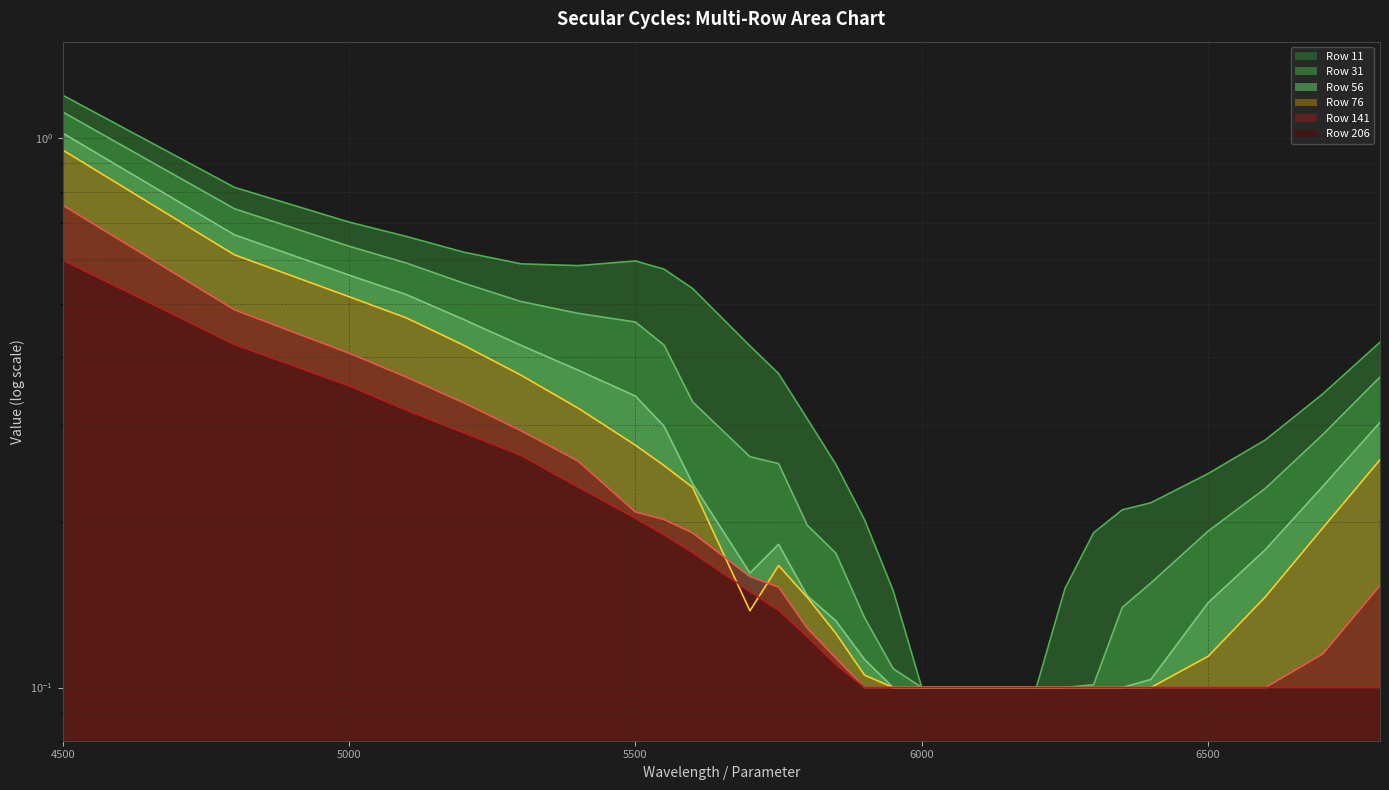

Which category has the lowest value across all series?

6000